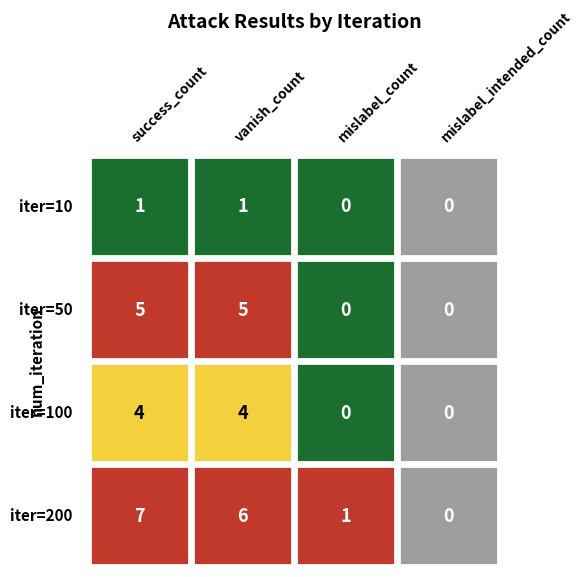

Reading right to left, extract all data points from this chart.

10: 0	0	1	1
50: 0	0	5	5
100: 0	0	4	4
200: 0	1	6	7